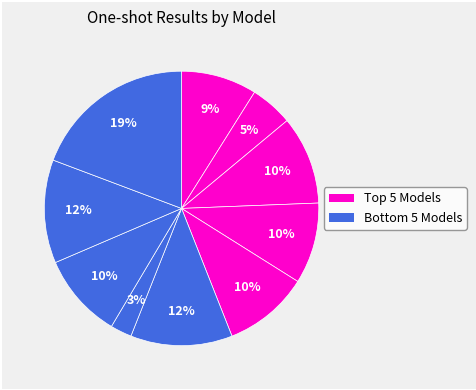

How many slices are in this pie chart?

10